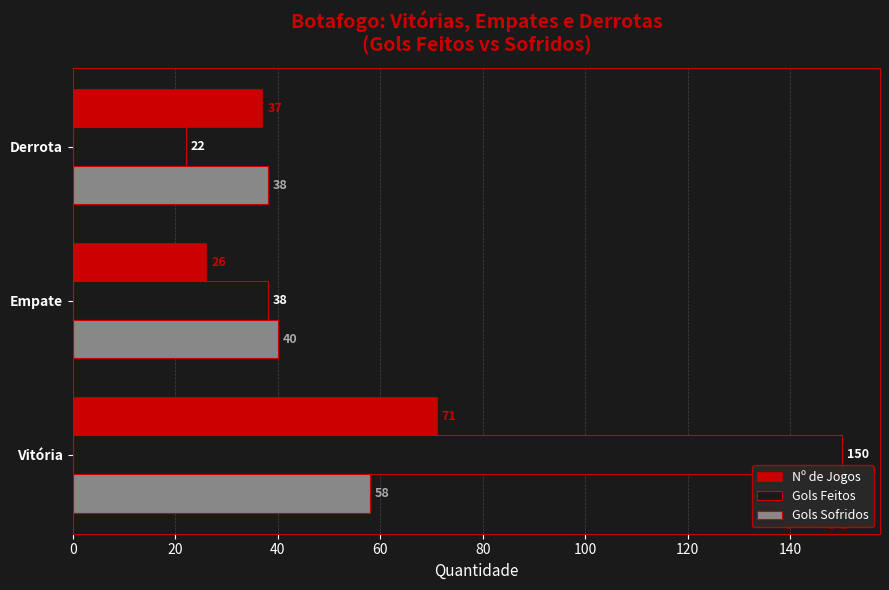

List the labels in order of Gols Sofridos value, smallest first.

Derrota, Empate, Vitória